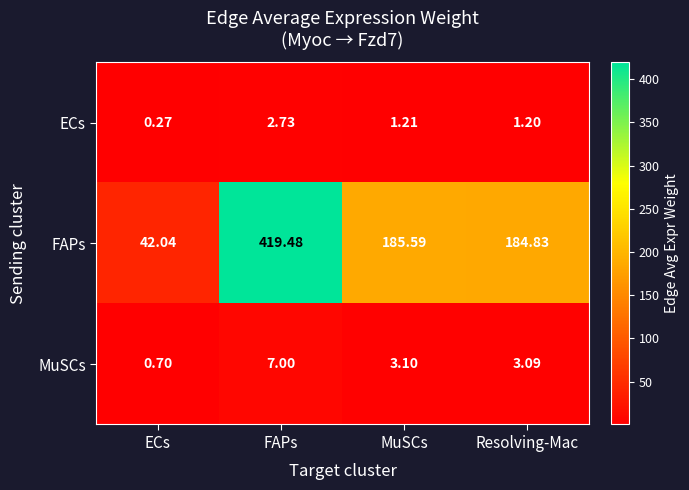

Which series changed the most between MuSCs and Resolving-Mac?

FAPs